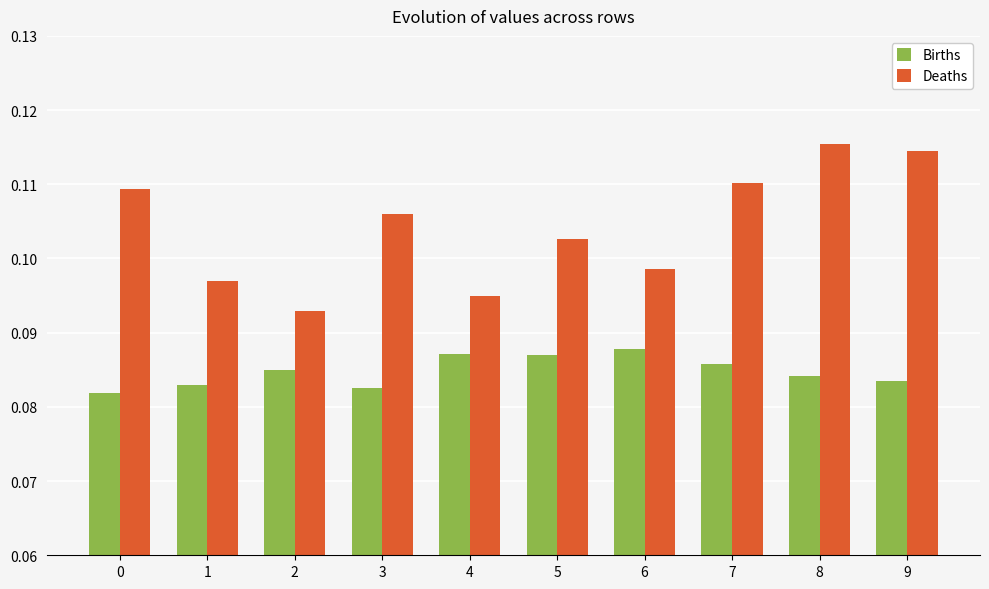

Is it true that Births equals 0.0 at 0?

False